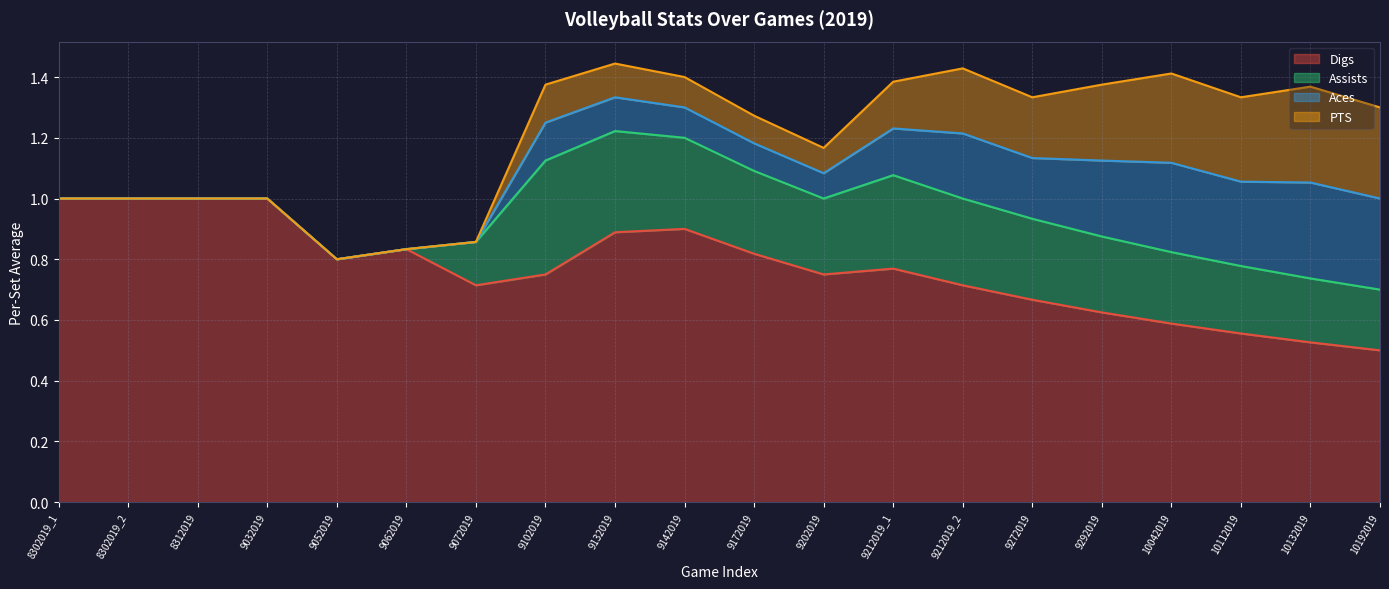

Is it true that Aces equals 0.1 at 9202019?

True